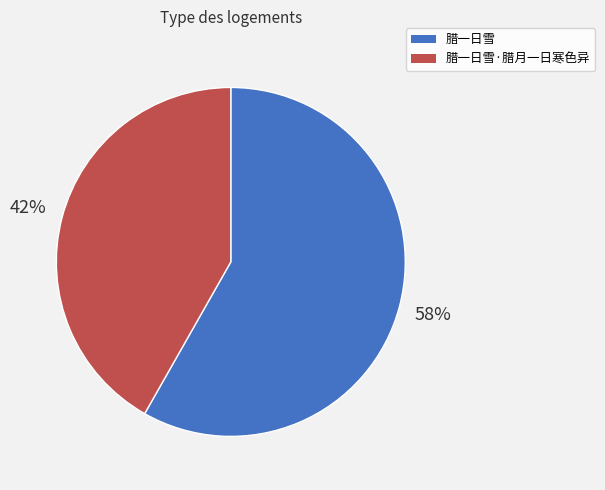

Does any single category account for the majority?

Yes